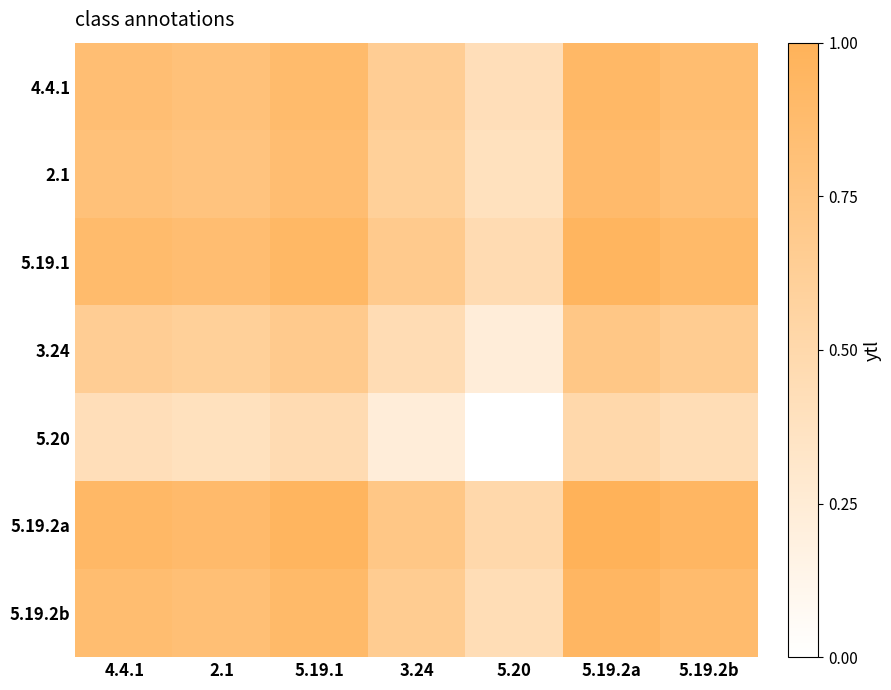

Which label corresponds to the largest value in the chart?

5.19.2a